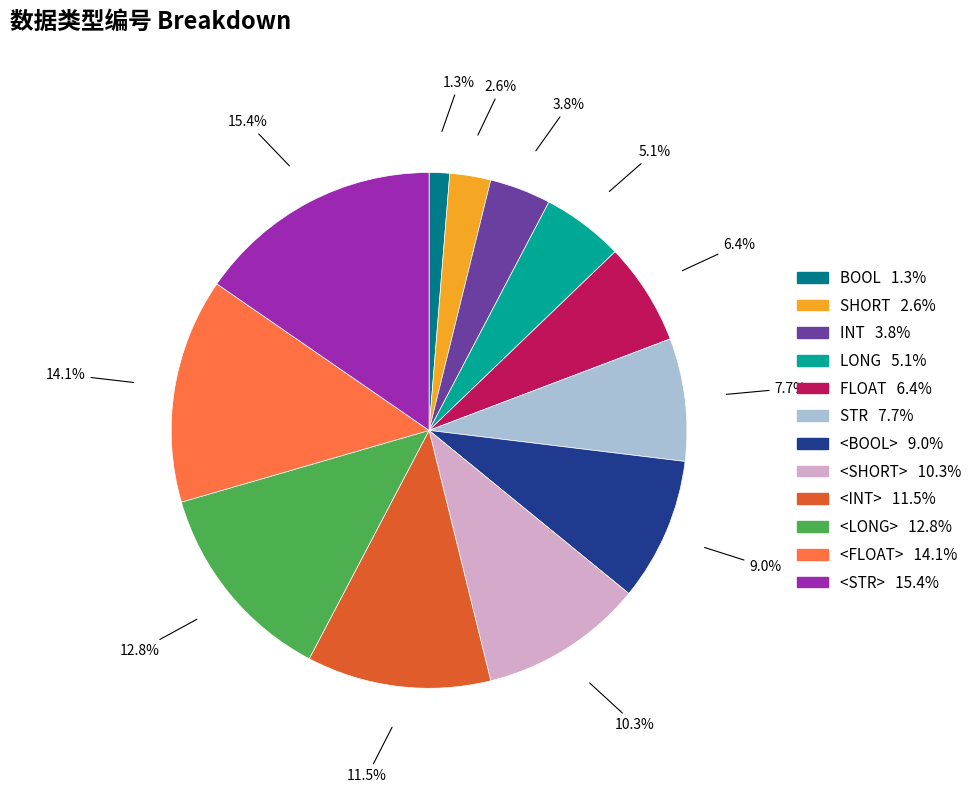

Between <BOOL> and BOOL, which is larger?

<BOOL>